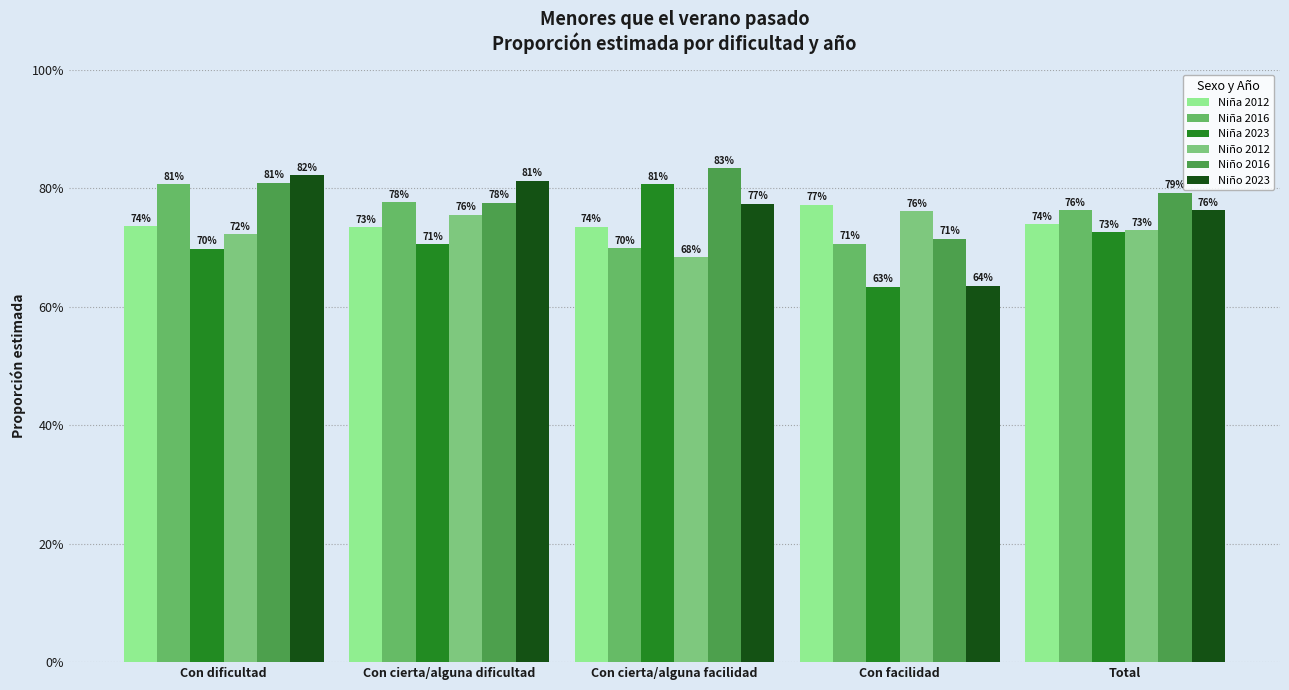

Are the bars horizontal?

No